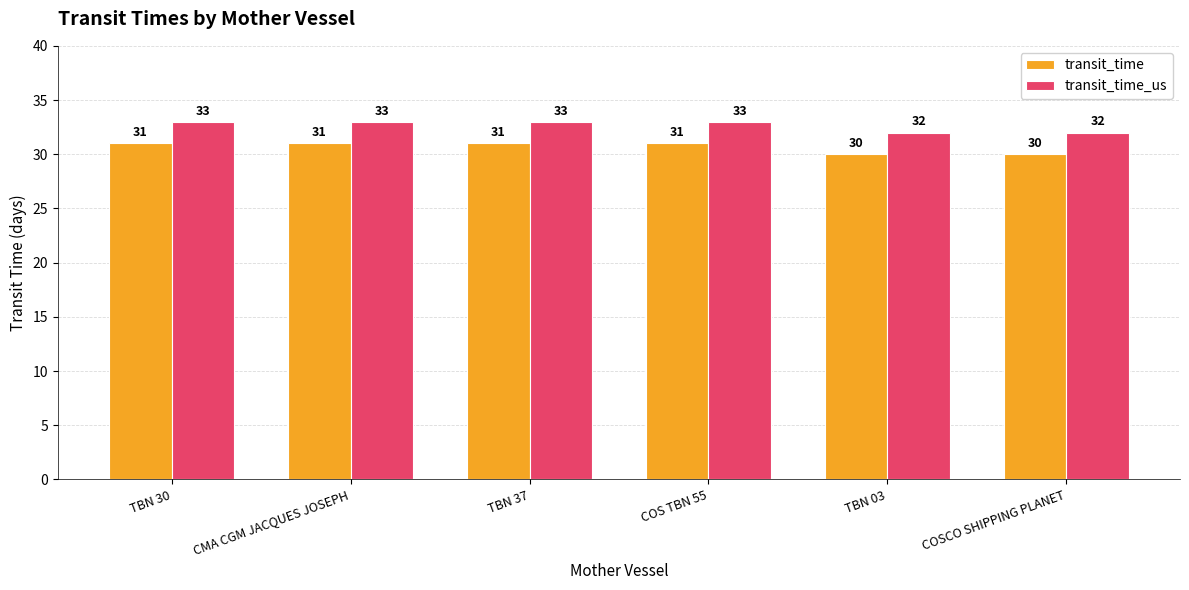

How many transit_time values are between 30 and 31?

6